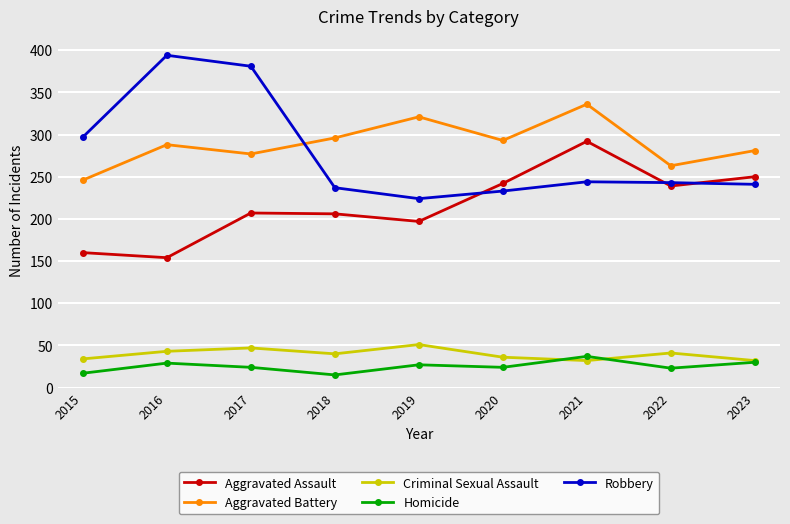

True or false: Criminal Sexual Assault has a value of 24 at 2018.

False